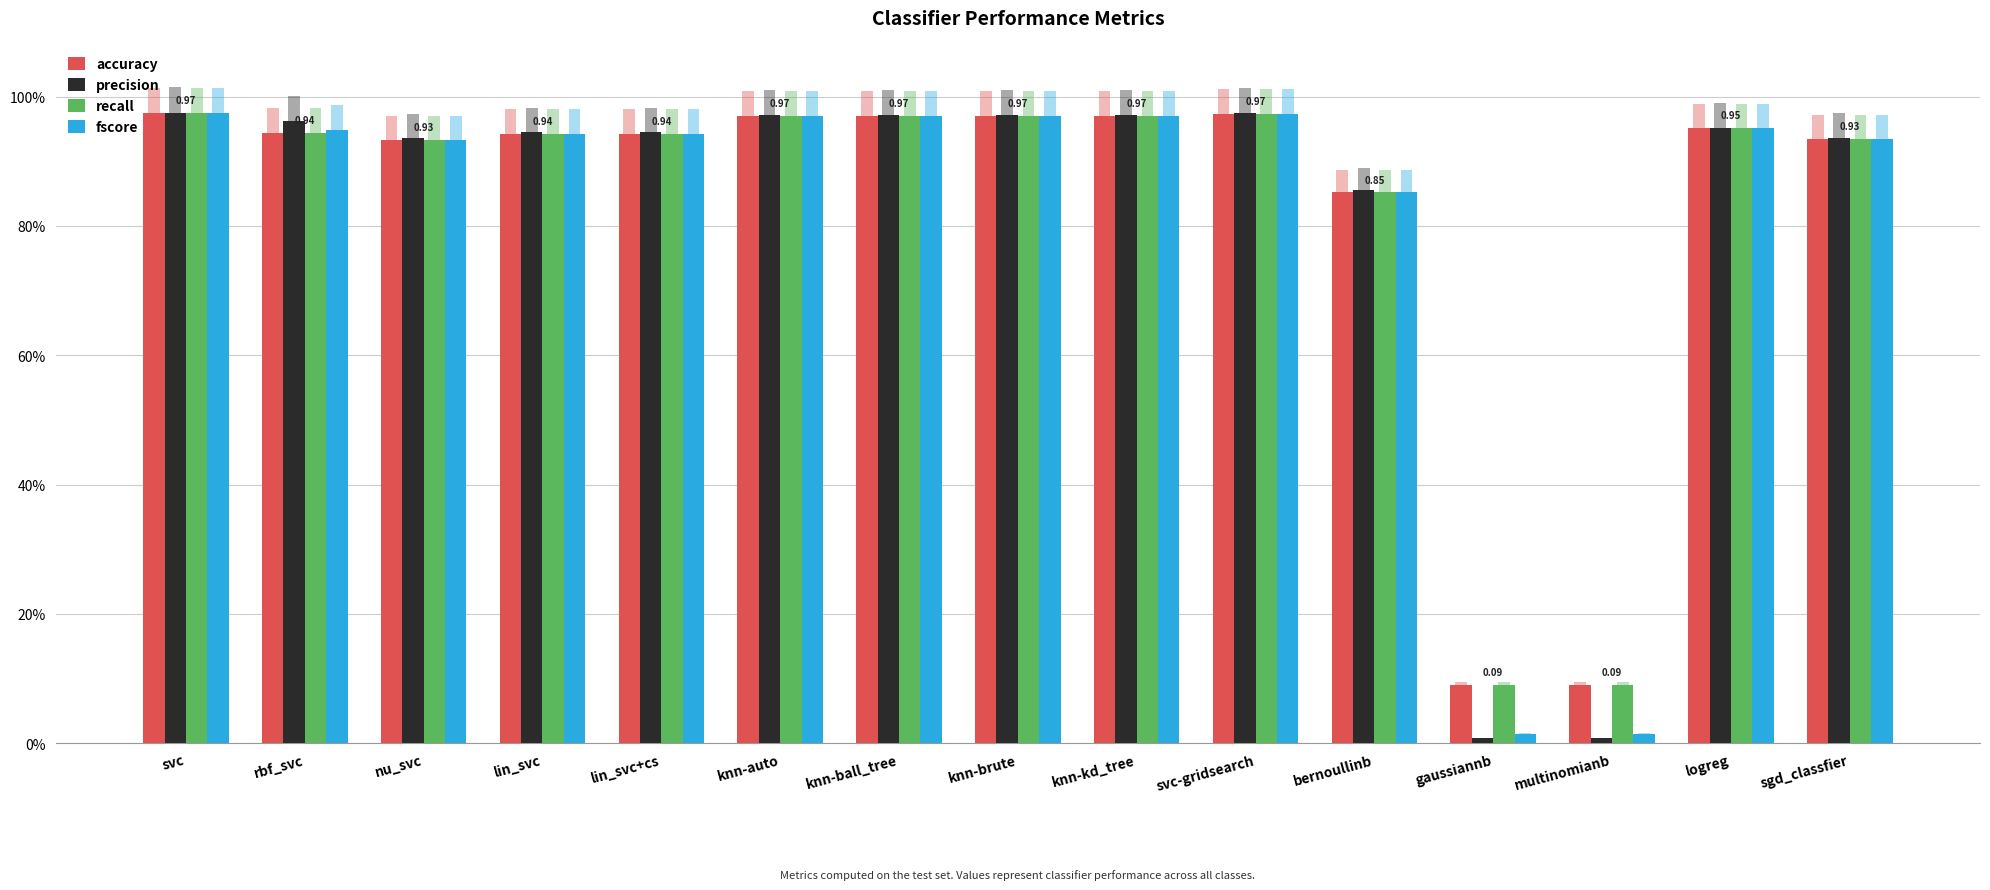

Does the chart contain stacked bars?

No